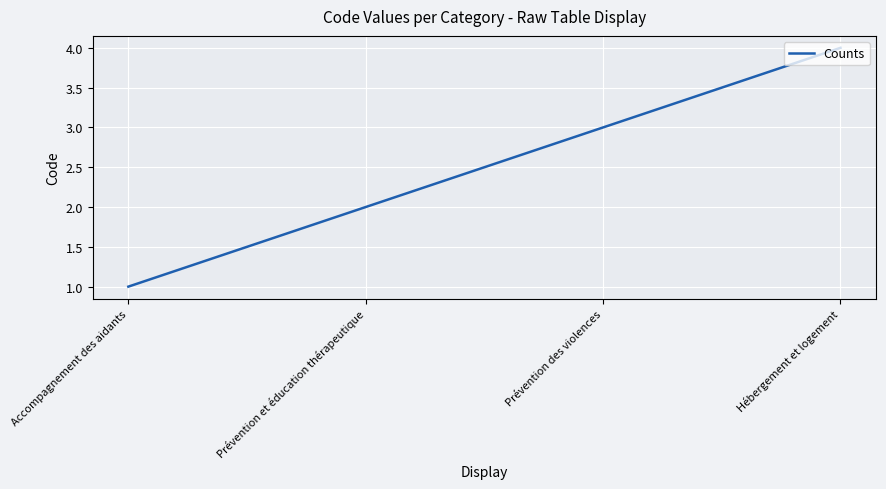

Count the values in the range 2 to 4.

3